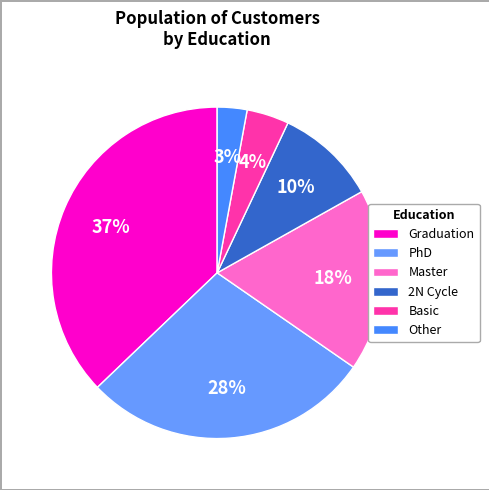

How many segments does this pie chart have?

6